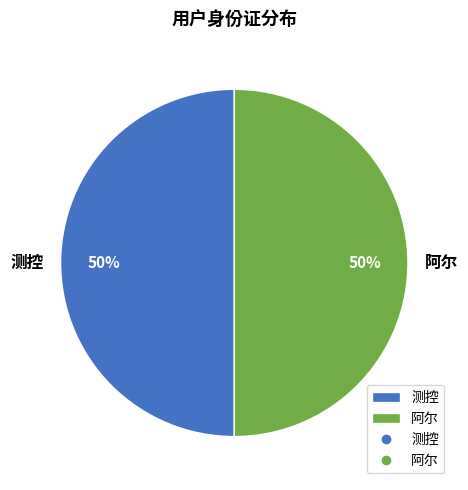

What is the ratio of the value at 测控 to the value at 阿尔?

1.0